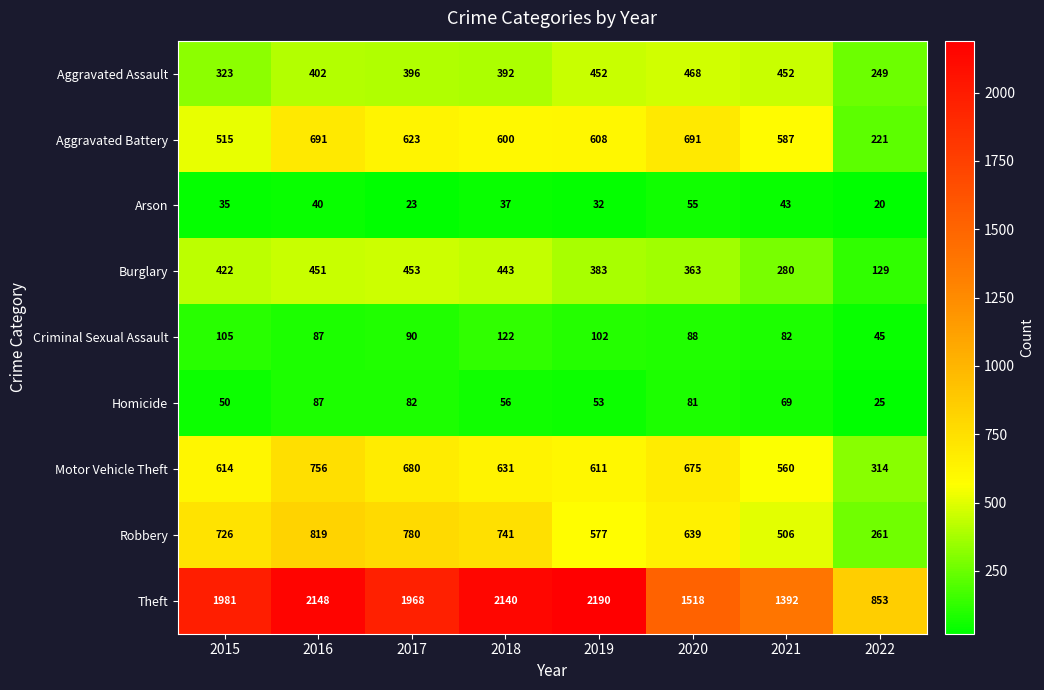

At which category is the sum across all series the highest?

2016